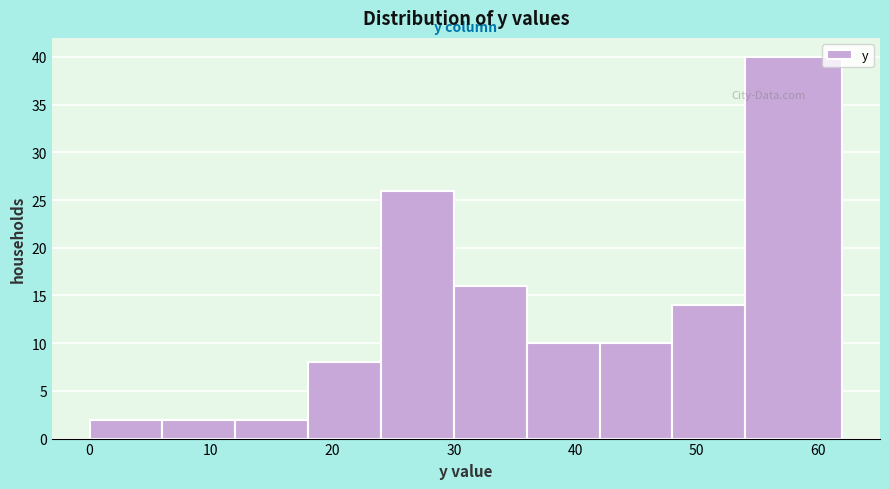

Which range on the x-axis has the tallest bar?

54 to 62